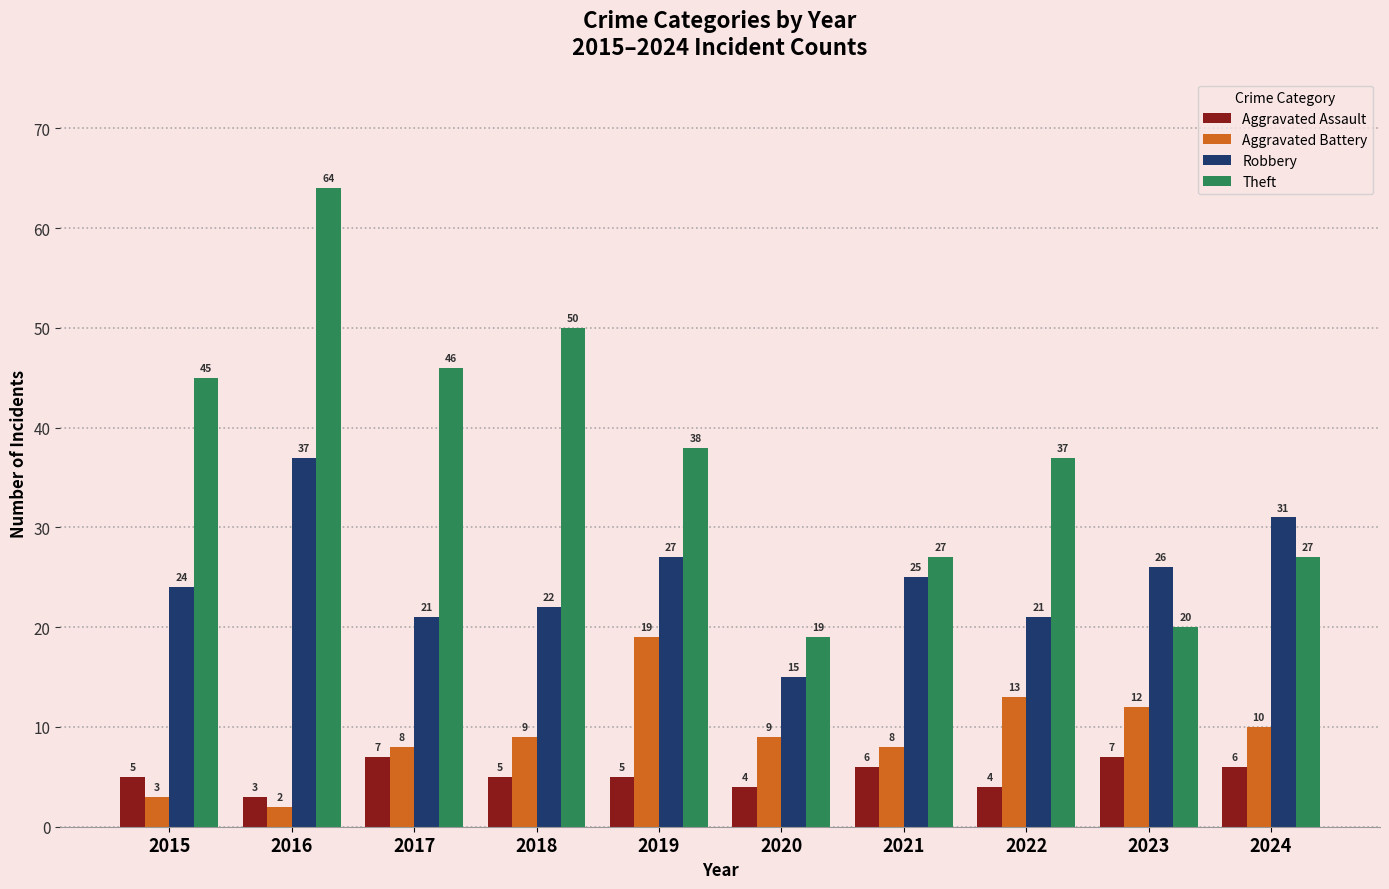

Which series changed the most between 2016 and 2019?

Theft